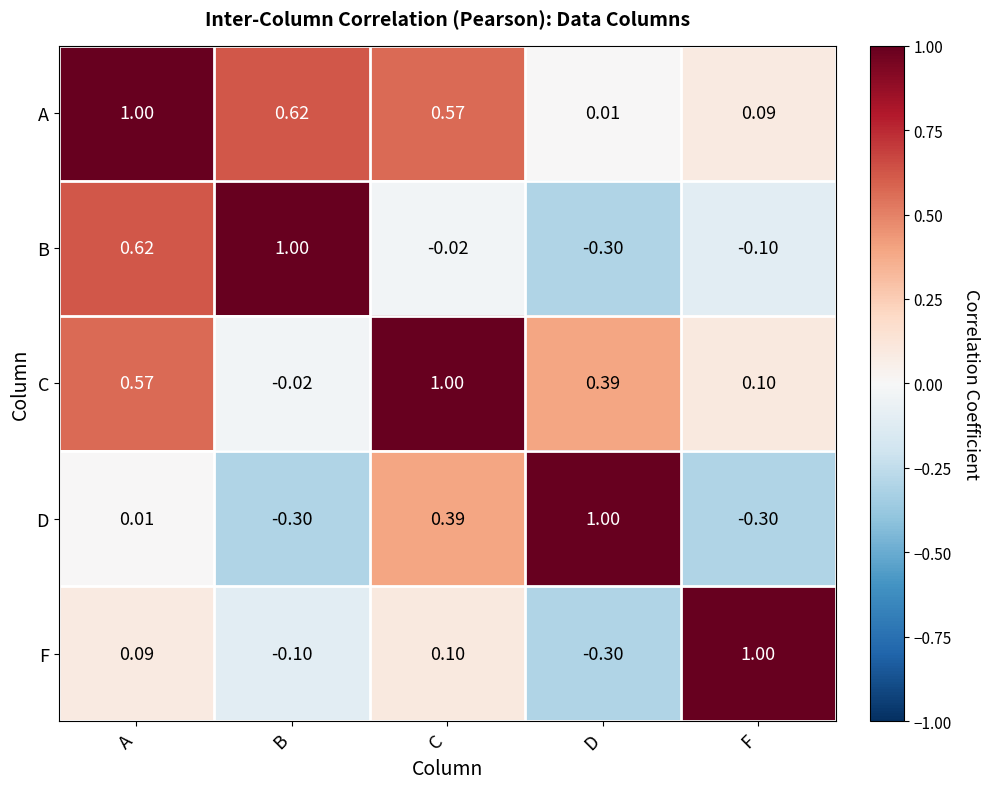

How many values in the C series exceed 0?

4